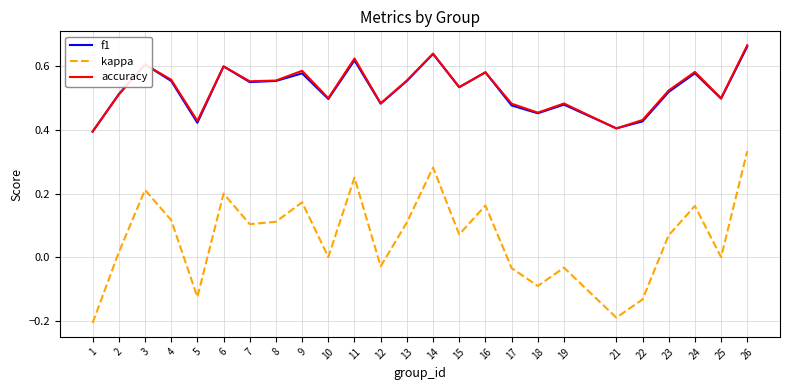

Is the value of f1 at 14 greater than the value of accuracy at 23?

Yes